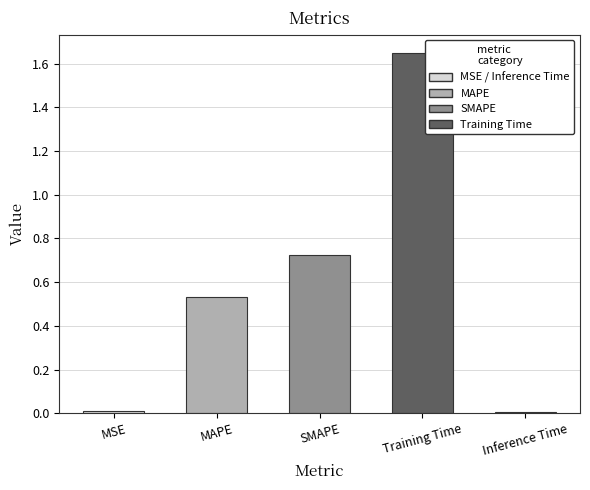

What is the change in value from Training Time to Inference Time?

-1.6